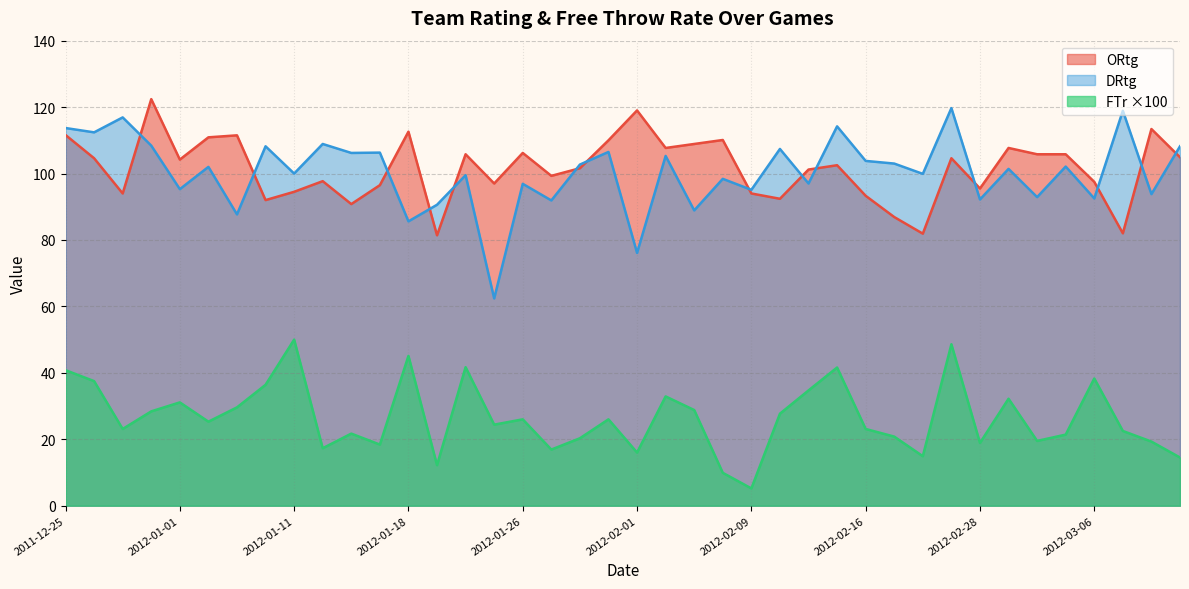

True or false: ORtg and FTr intersect in this chart.

False